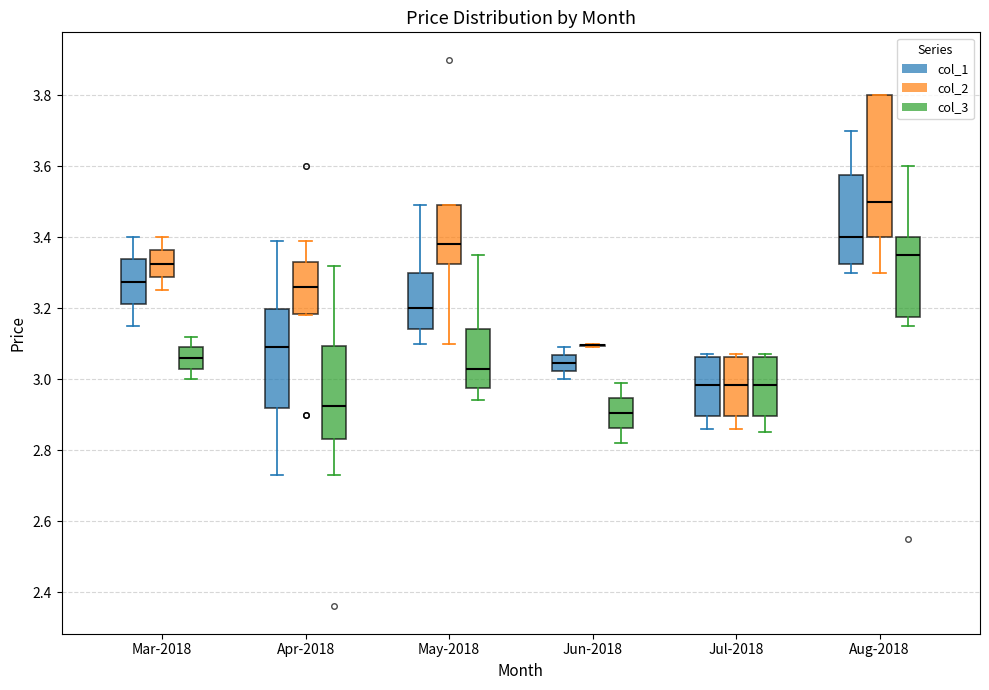

Where does the upper whisker of the box for May-2018 (col_3) end on the y-axis? The values are not printed on the chart, so give them approximately, as read against the axis.

3.36